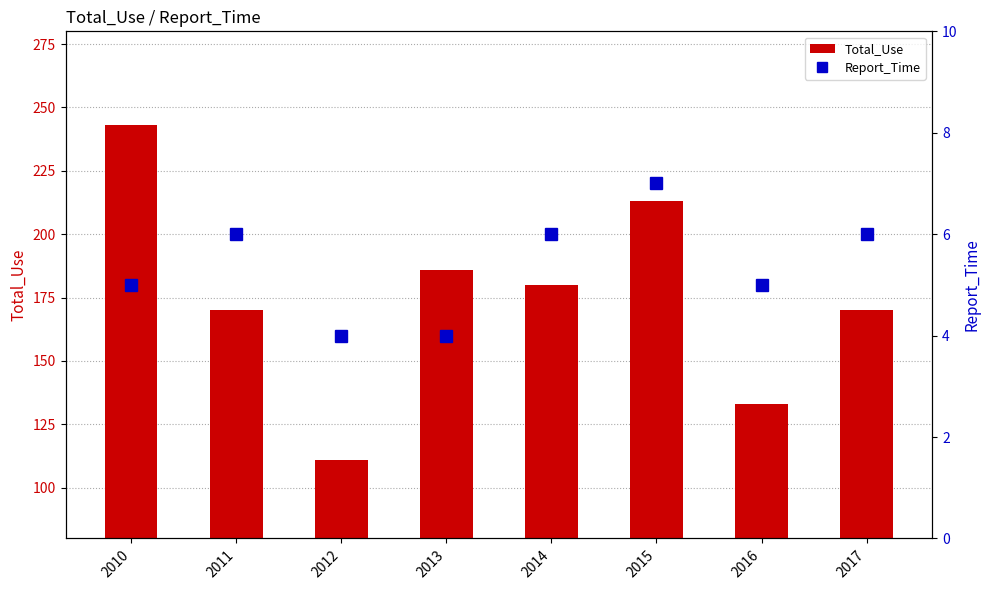

What value does the Total_Use series have at 2015, to the nearest 5?

215